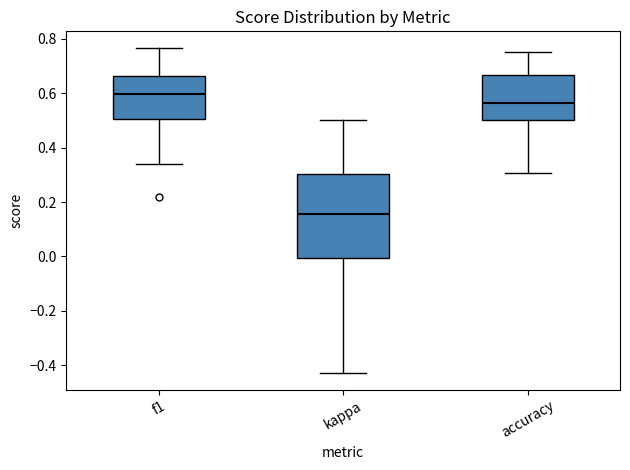

Where is the lower edge of the box for accuracy on the y-axis? The values are not printed on the chart, so give them approximately, as read against the axis.

0.50